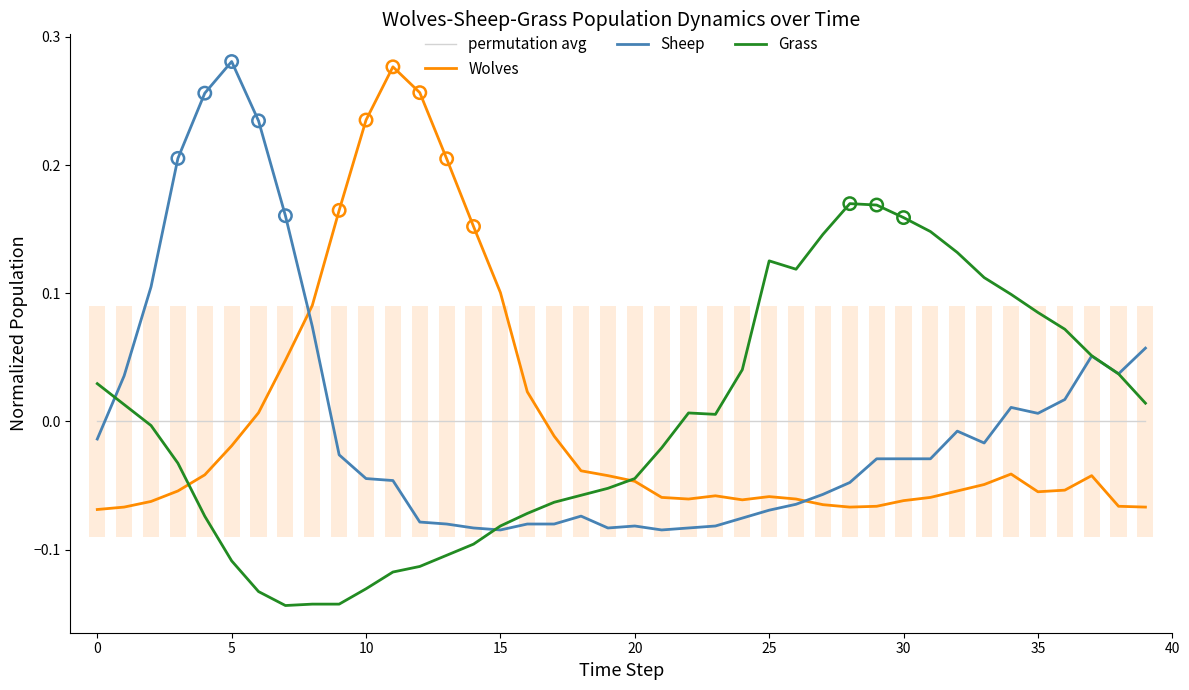

Which series has the largest total across all categories?

Grass